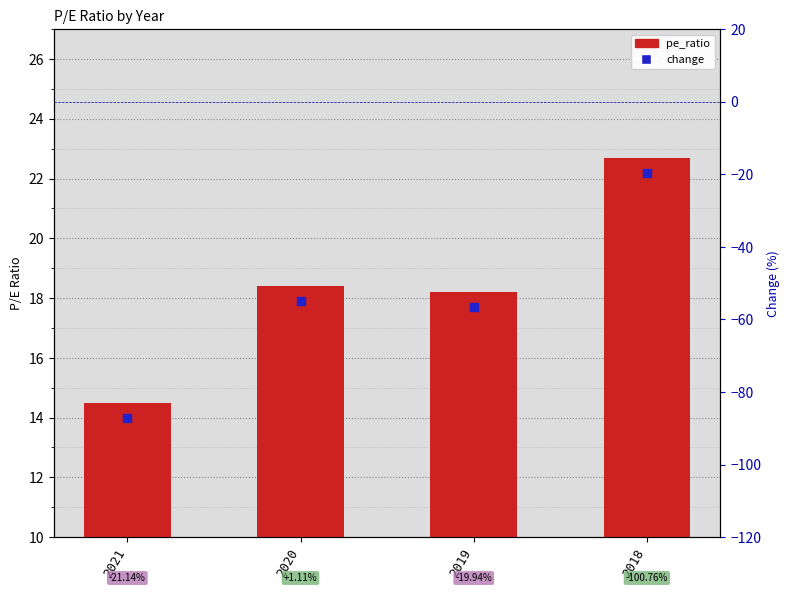

What is the change in value from 2020 to 2019?

-0.2